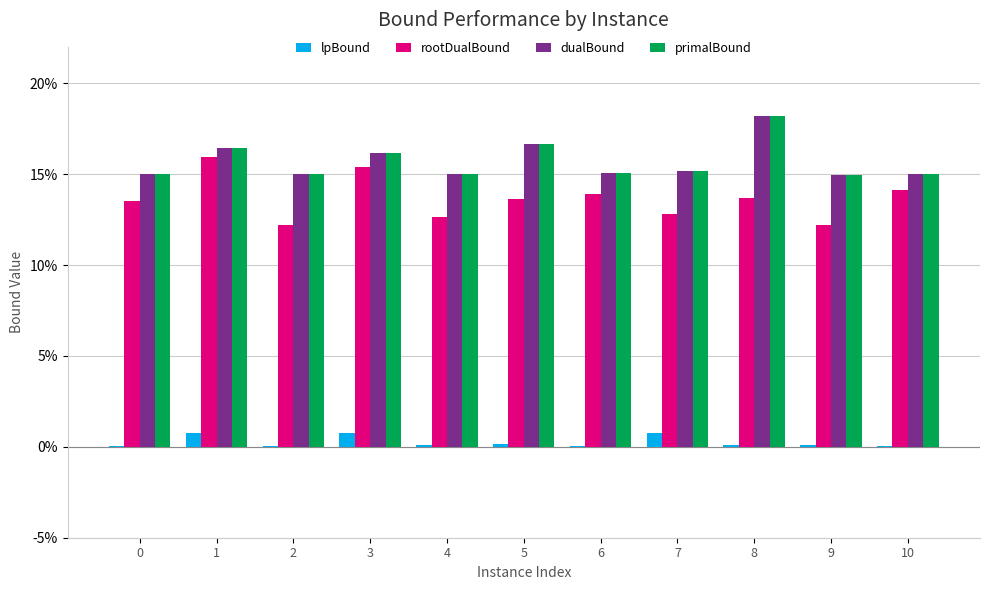

Which series has the largest range (max minus min)?

rootDualBound